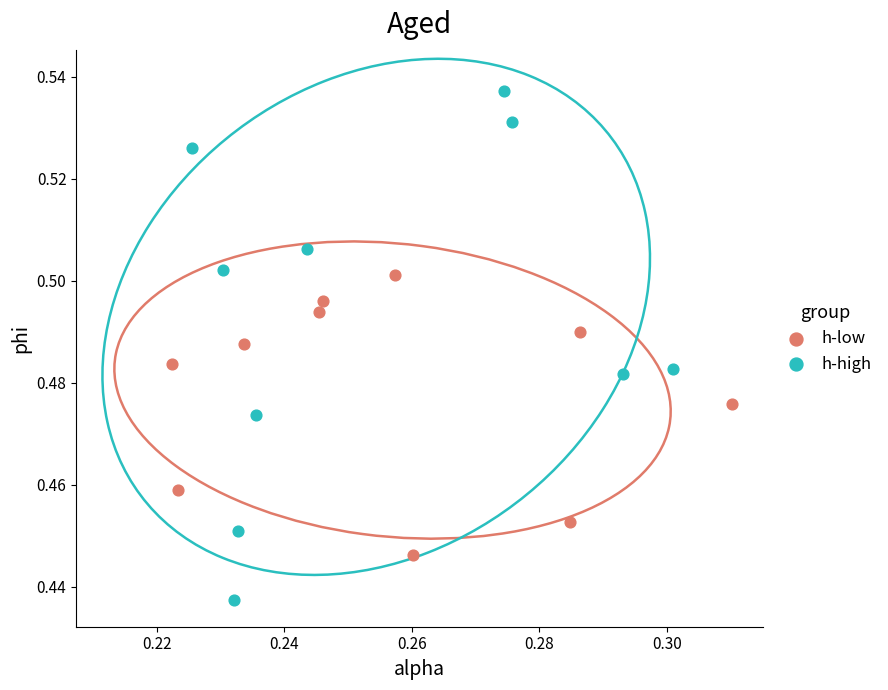

Which series has the widest spread of Y values?

h-high